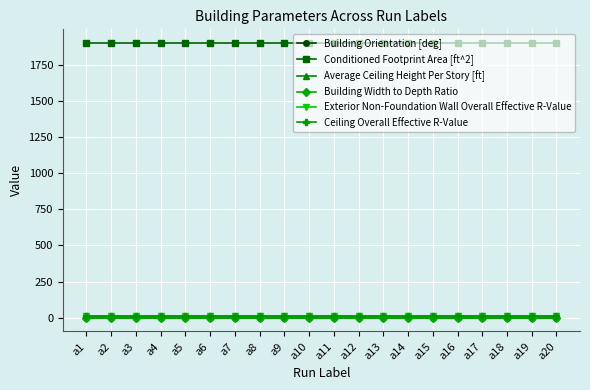

True or false: Exterior Non-Foundation Wall Overall Effective R-Value and Conditioned Footprint Area [ft^2] intersect in this chart.

False